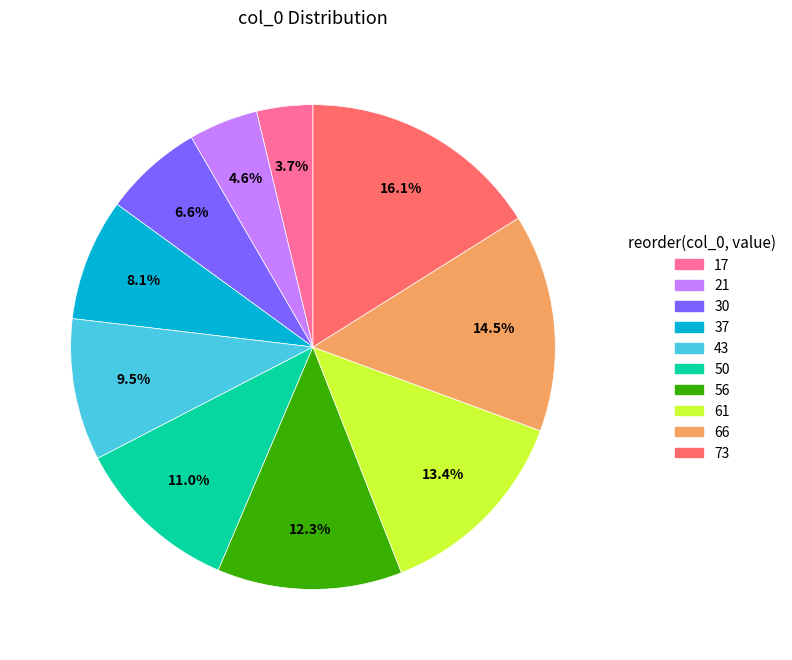

How many segments does this pie chart have?

10